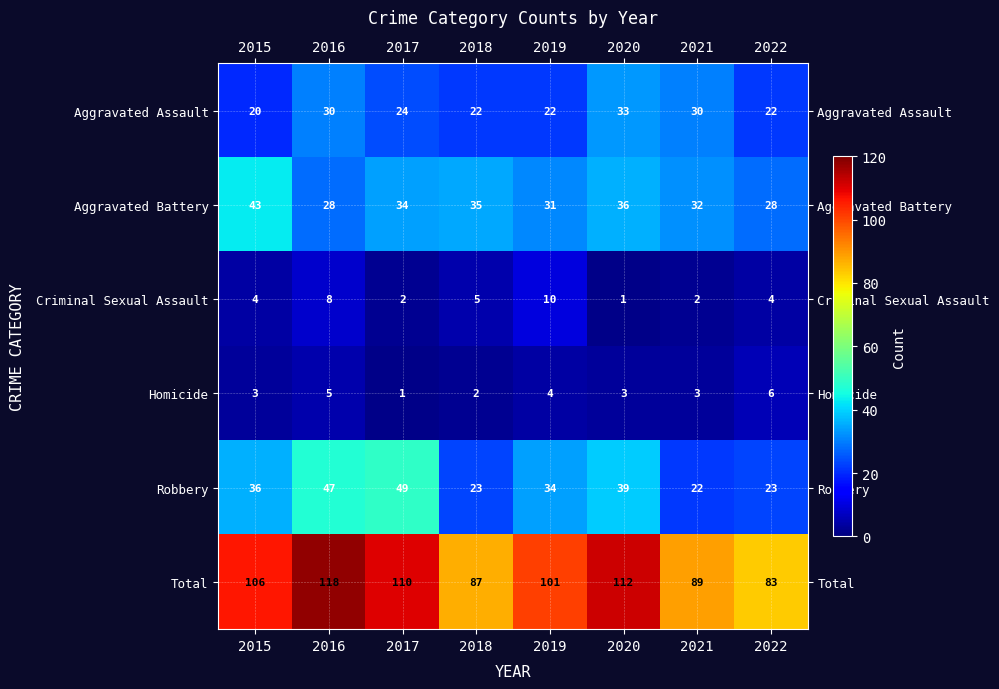

Which category has the highest value across all series?

2016